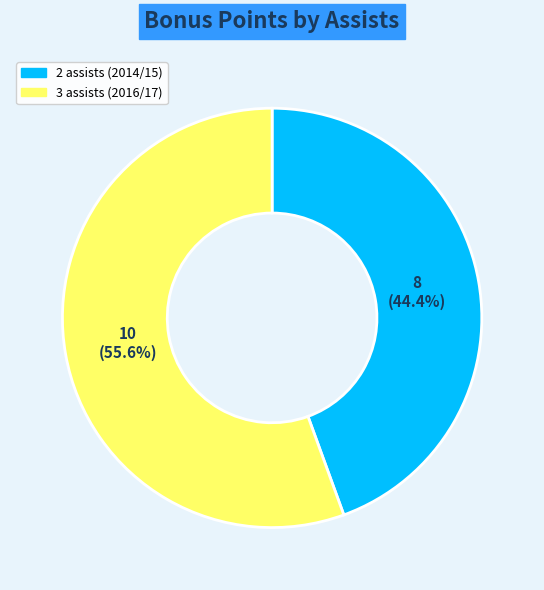

The 3 slice represents 56% of the pie. True or false?

True